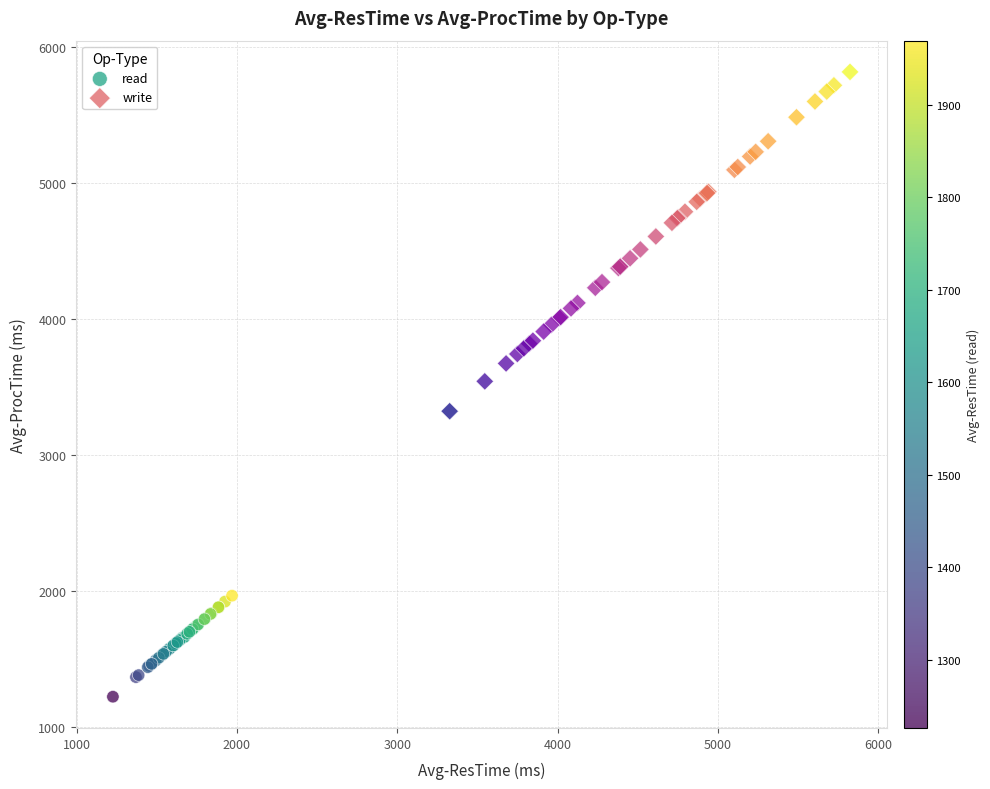

Which series has the widest spread of Y values?

write